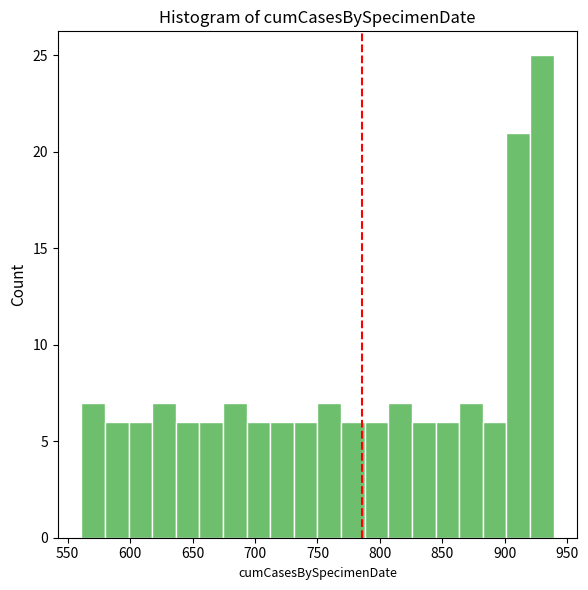

Read against the x-axis, roughly where is the centre of the tallest bar?

930